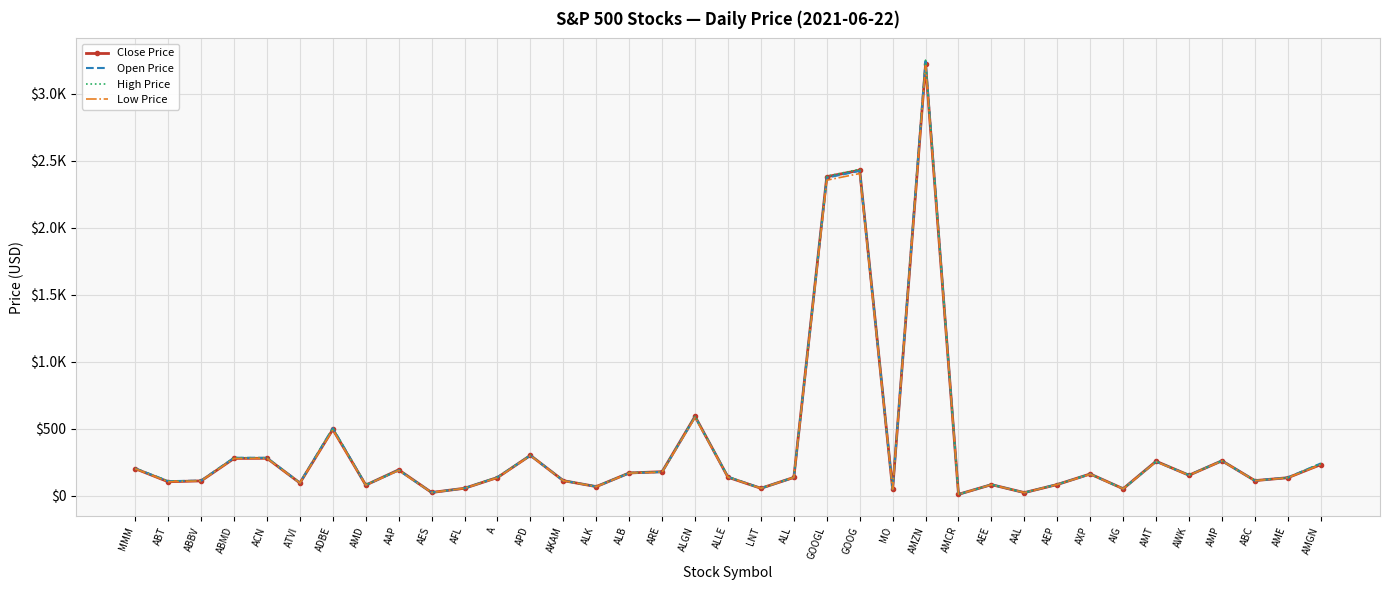

What position from the right is AKAM?

24